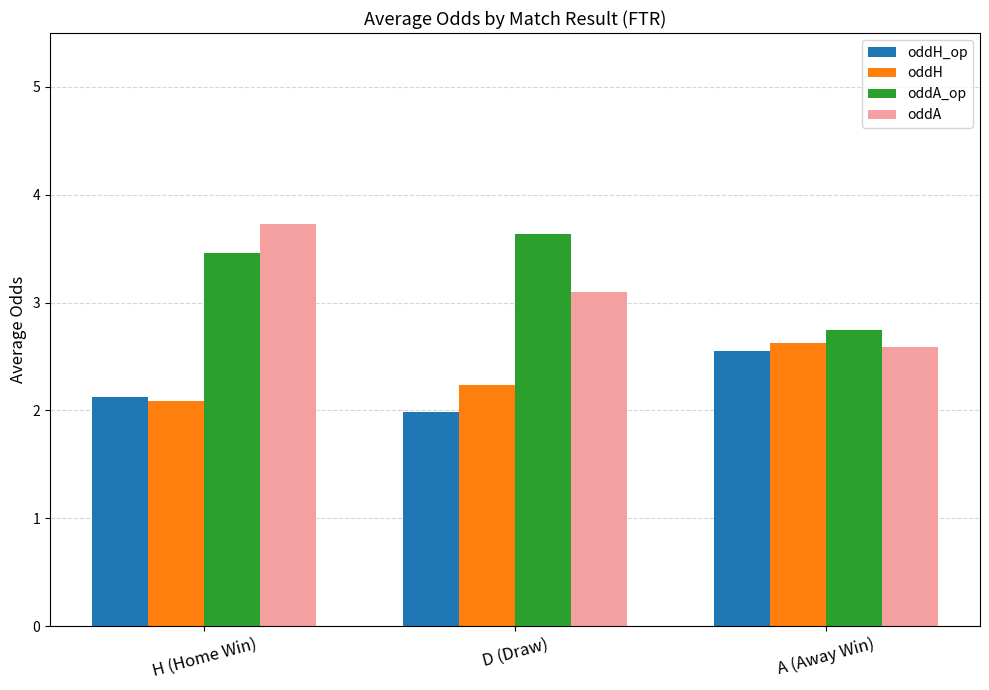

What is the lowest value of the oddH series?

2.1